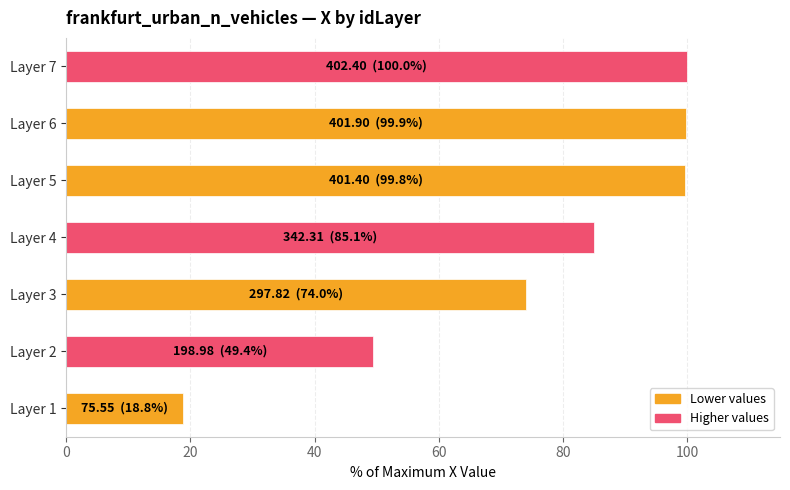

What is the difference between the values at Layer 6 and Layer 4?

14.8